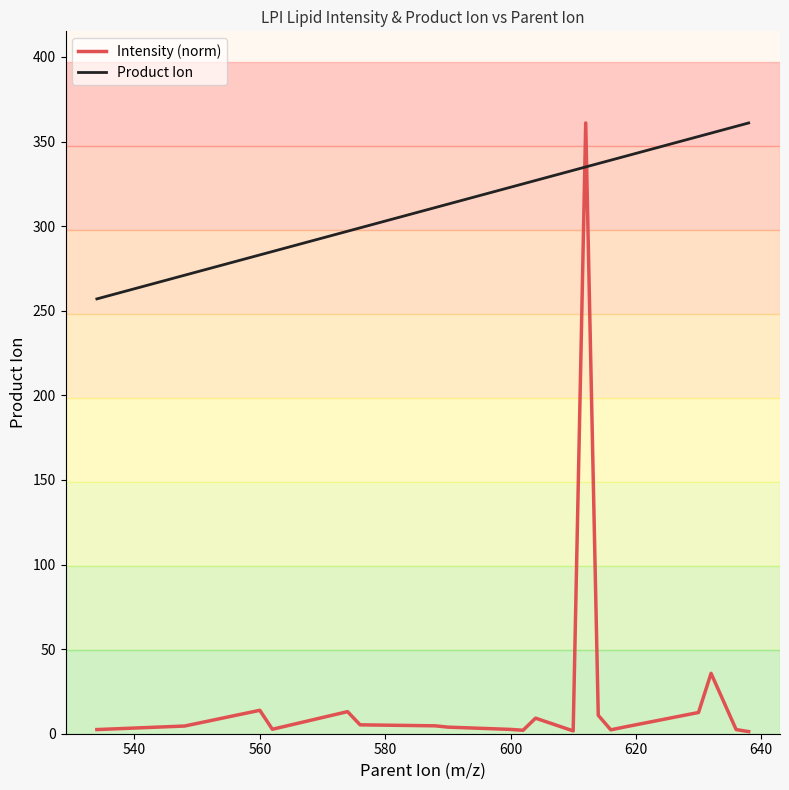

Which series has the largest total across all categories?

Product Ion